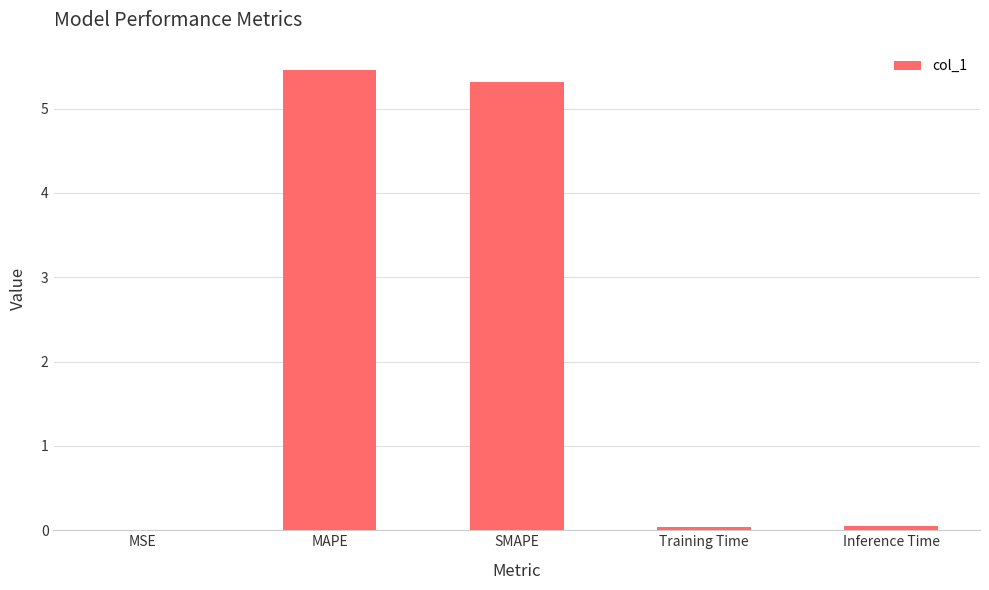

True or false: the data shows 5.5 at MAPE.

True